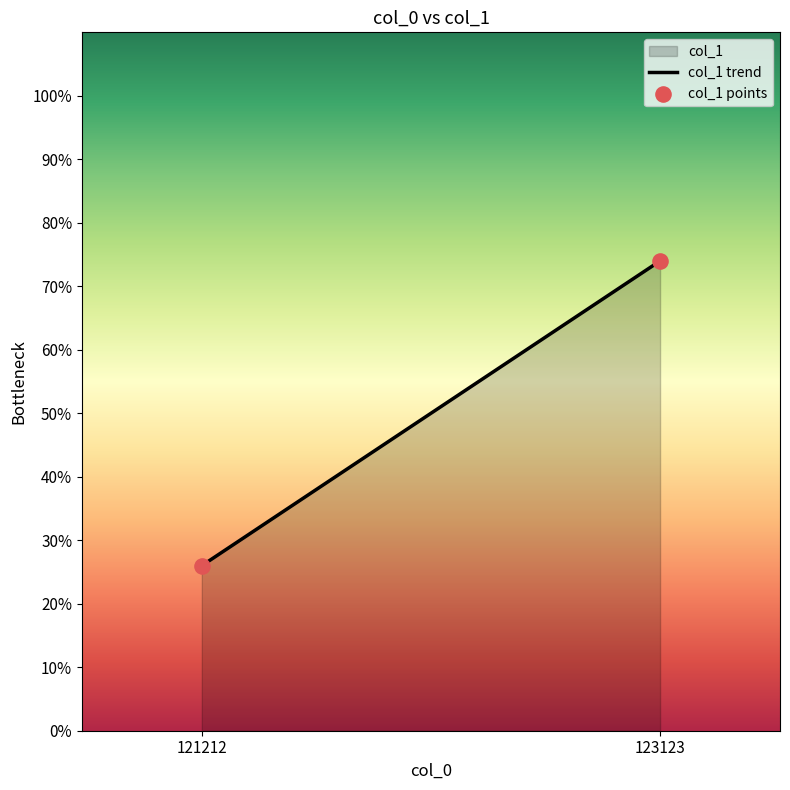

What is the average Y value?

50